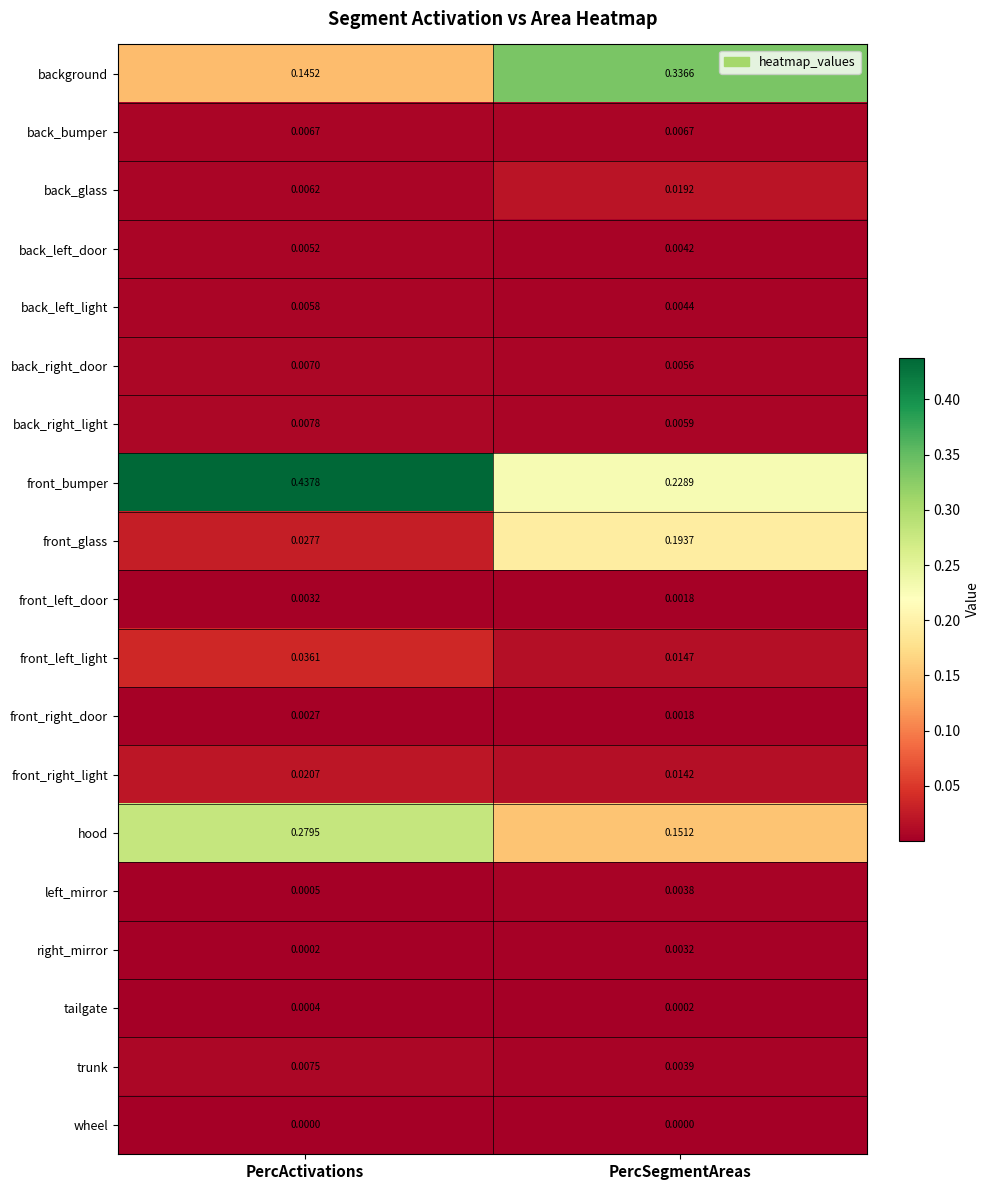

At which category is the sum across all series the highest?

PercActivations